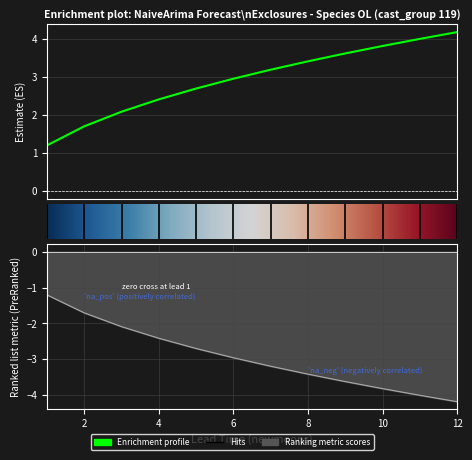

True or false: upper_pi and lower_pi intersect in this chart.

False